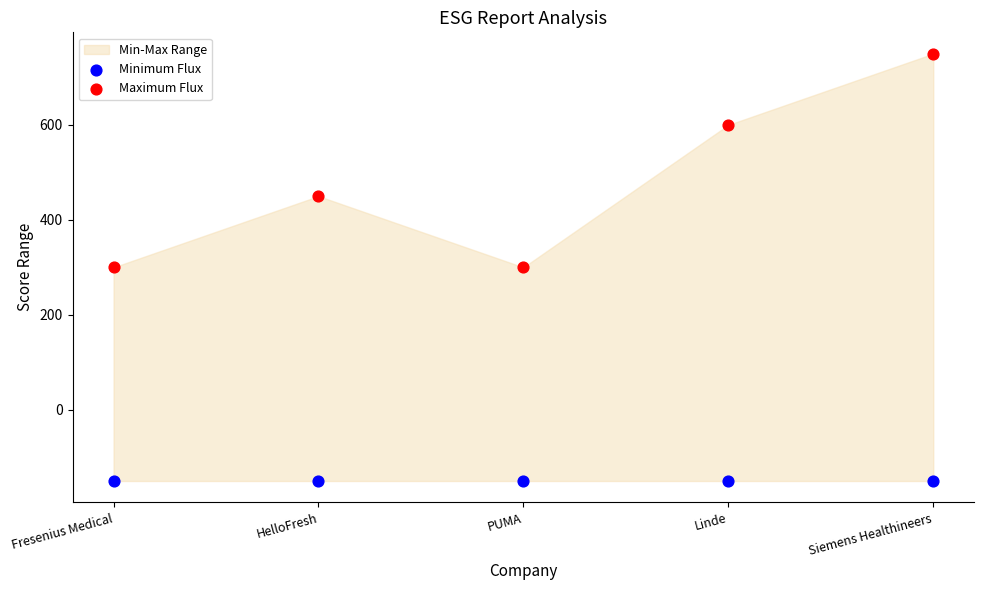

Which series reaches the minimum Y coordinate?

Minimum Flux